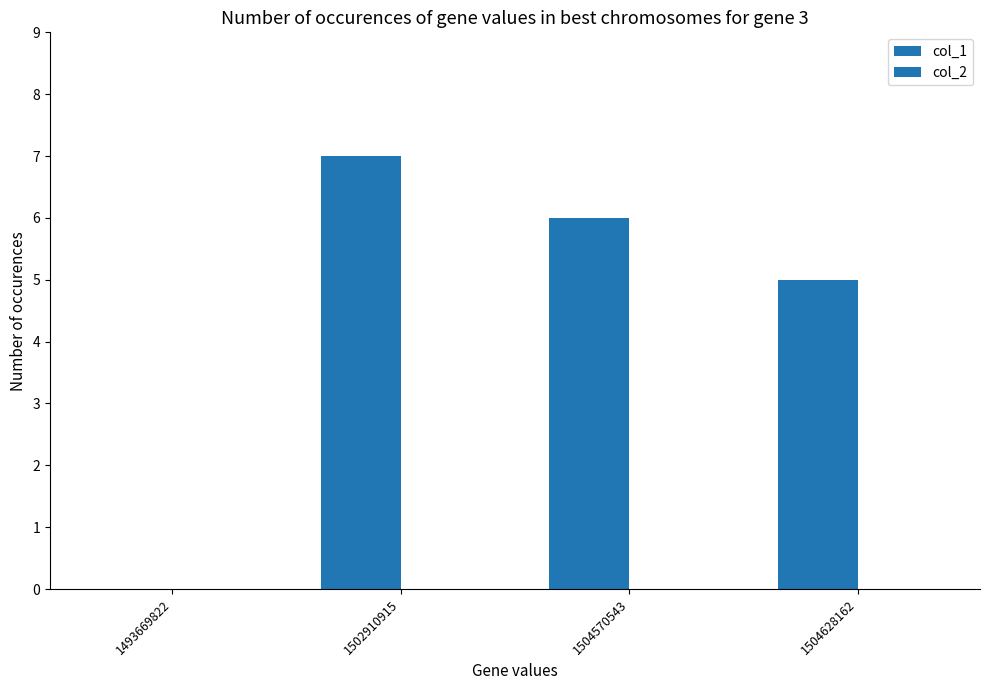

Which category has the highest value across all series?

1502910915